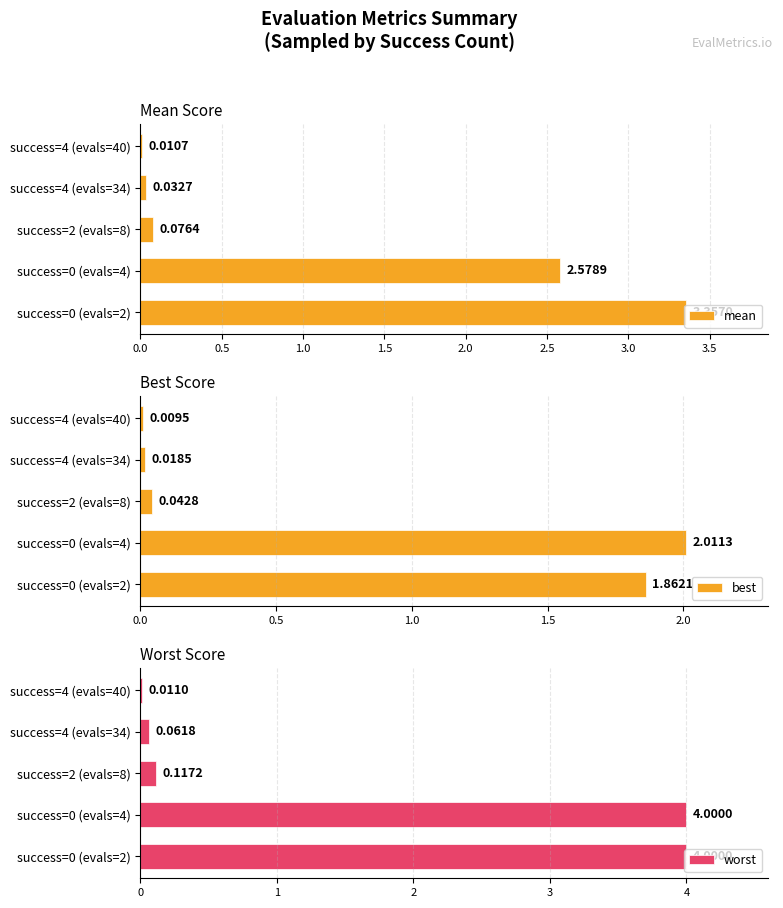

What is the average value of the best series?

0.8